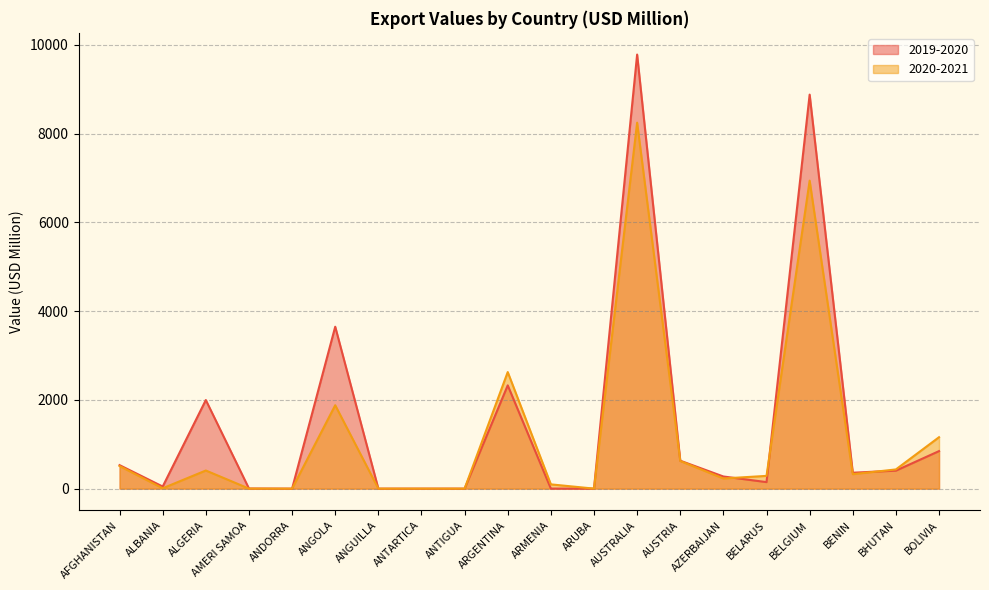

Is it true that 2020-2021 equals 2.7 at ALBANIA?

False